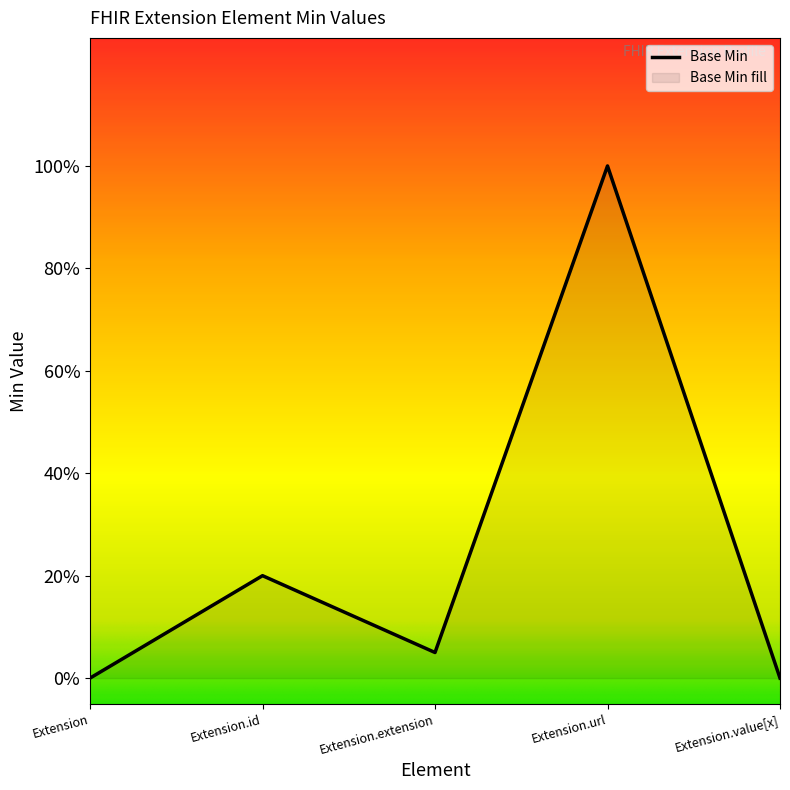

Rank the categories by value from lowest to highest.

Extension, Extension.value[x], Extension.extension, Extension.id, Extension.url